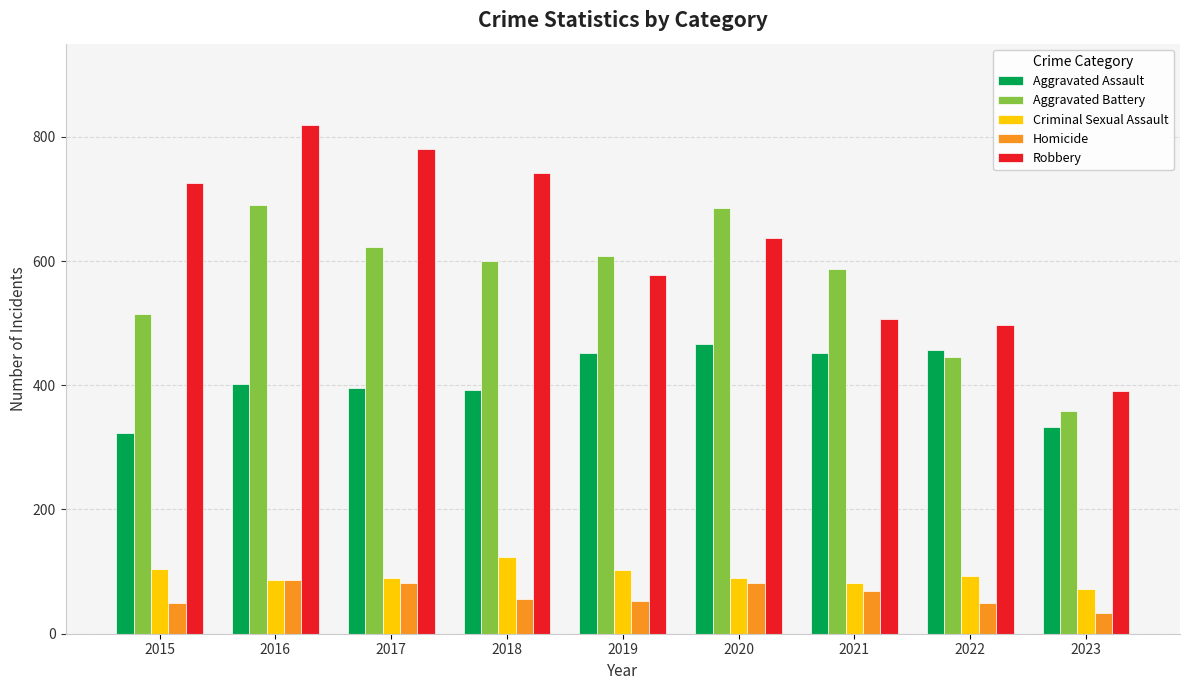

What are all the series names shown in the legend?

Aggravated Assault, Aggravated Battery, Criminal Sexual Assault, Homicide, Robbery